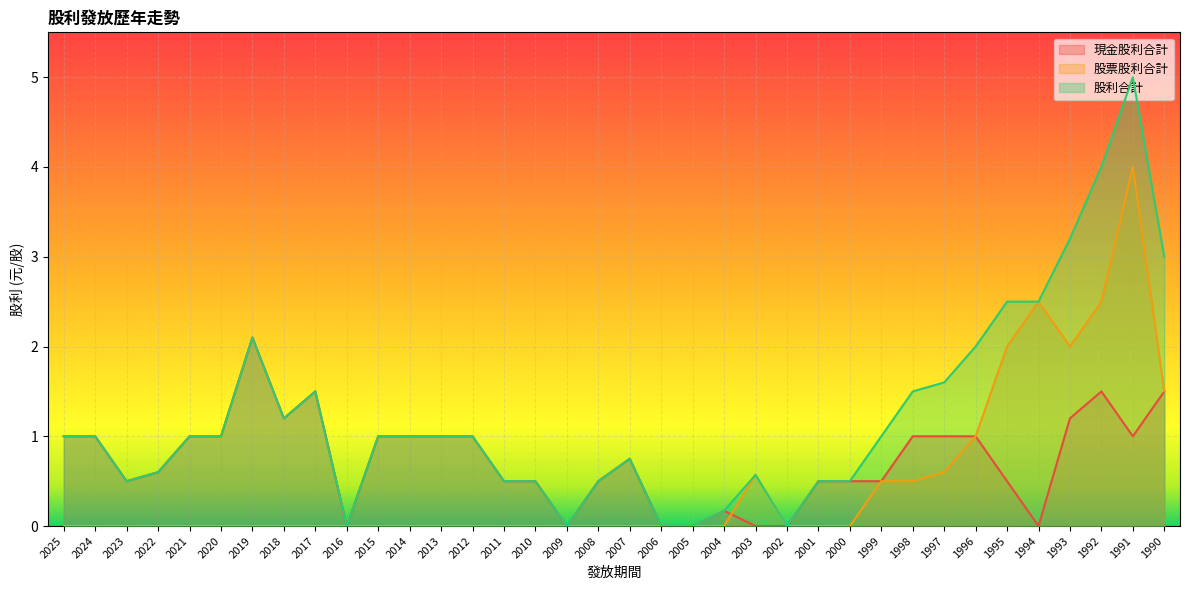

What is the total value across all series at 2023?

1.0